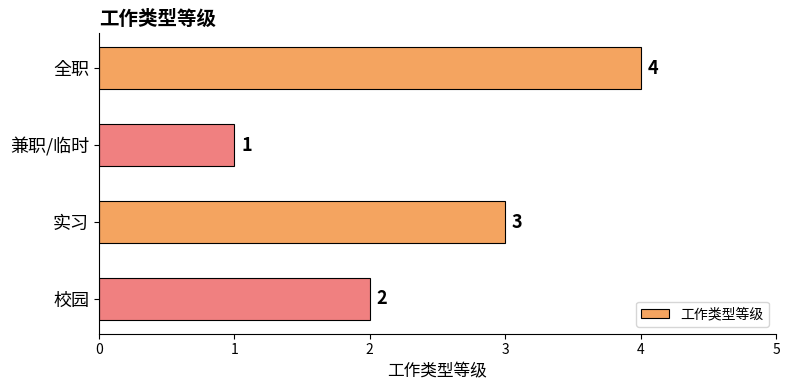

What is the change in value from 兼职/临时 to 校园?

+1